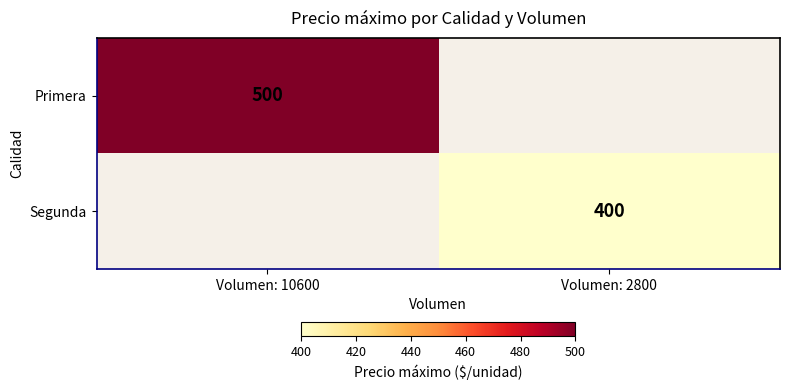

Is it true that Segunda equals 110 at Volumen: 2800?

False